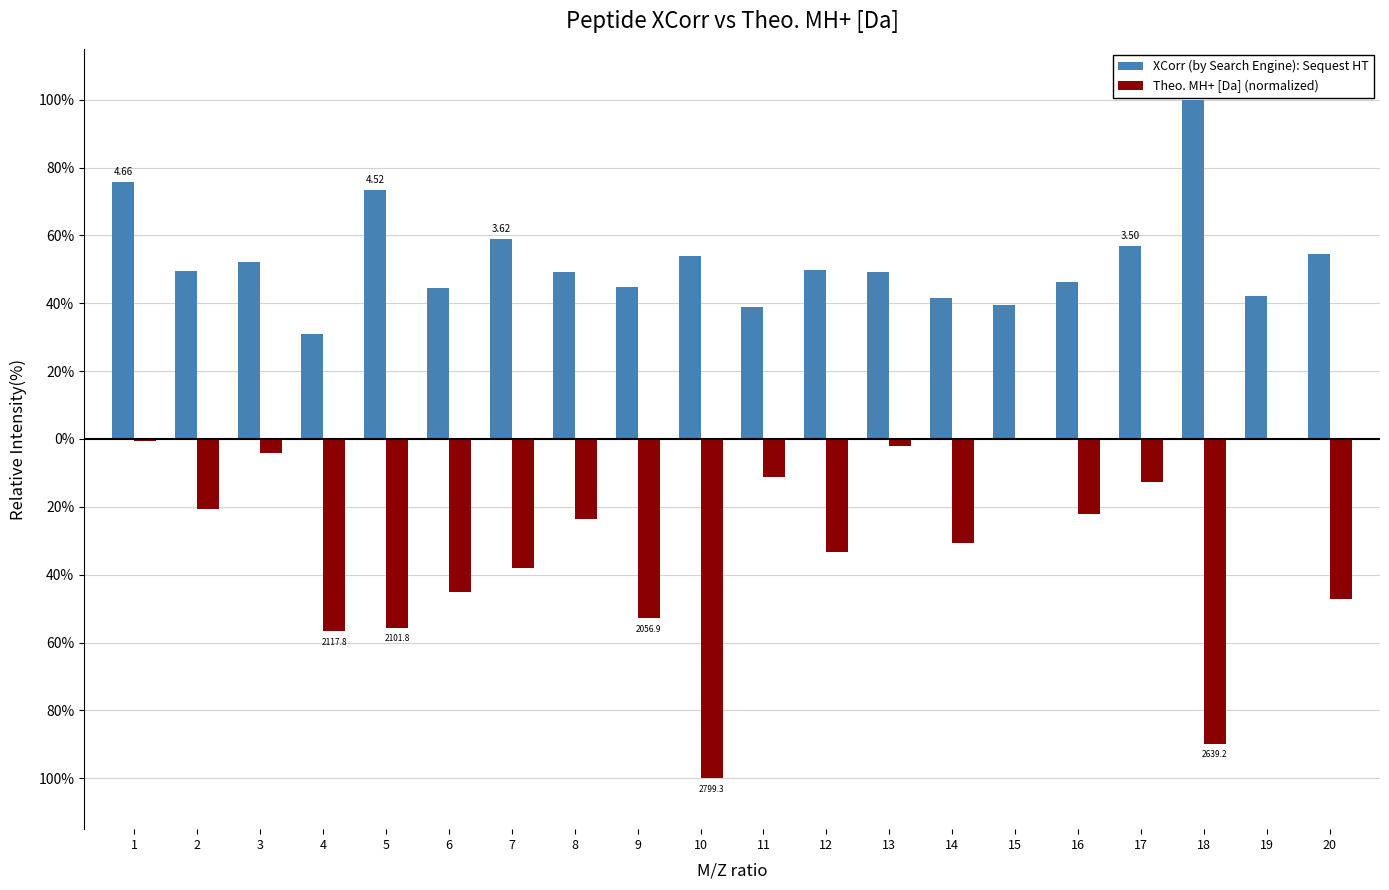

Are the bars horizontal?

No